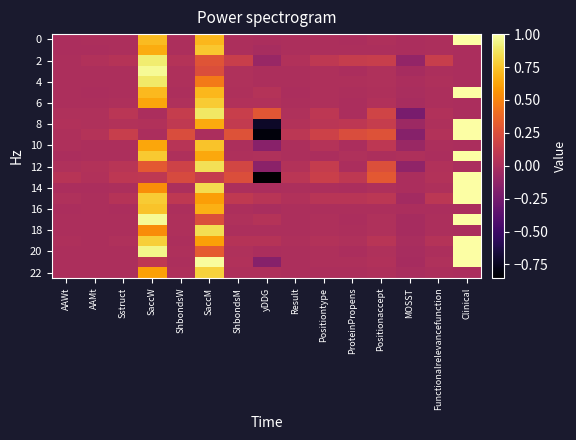

Which has a higher value, MOSST or ProteinPropens?

ProteinPropens